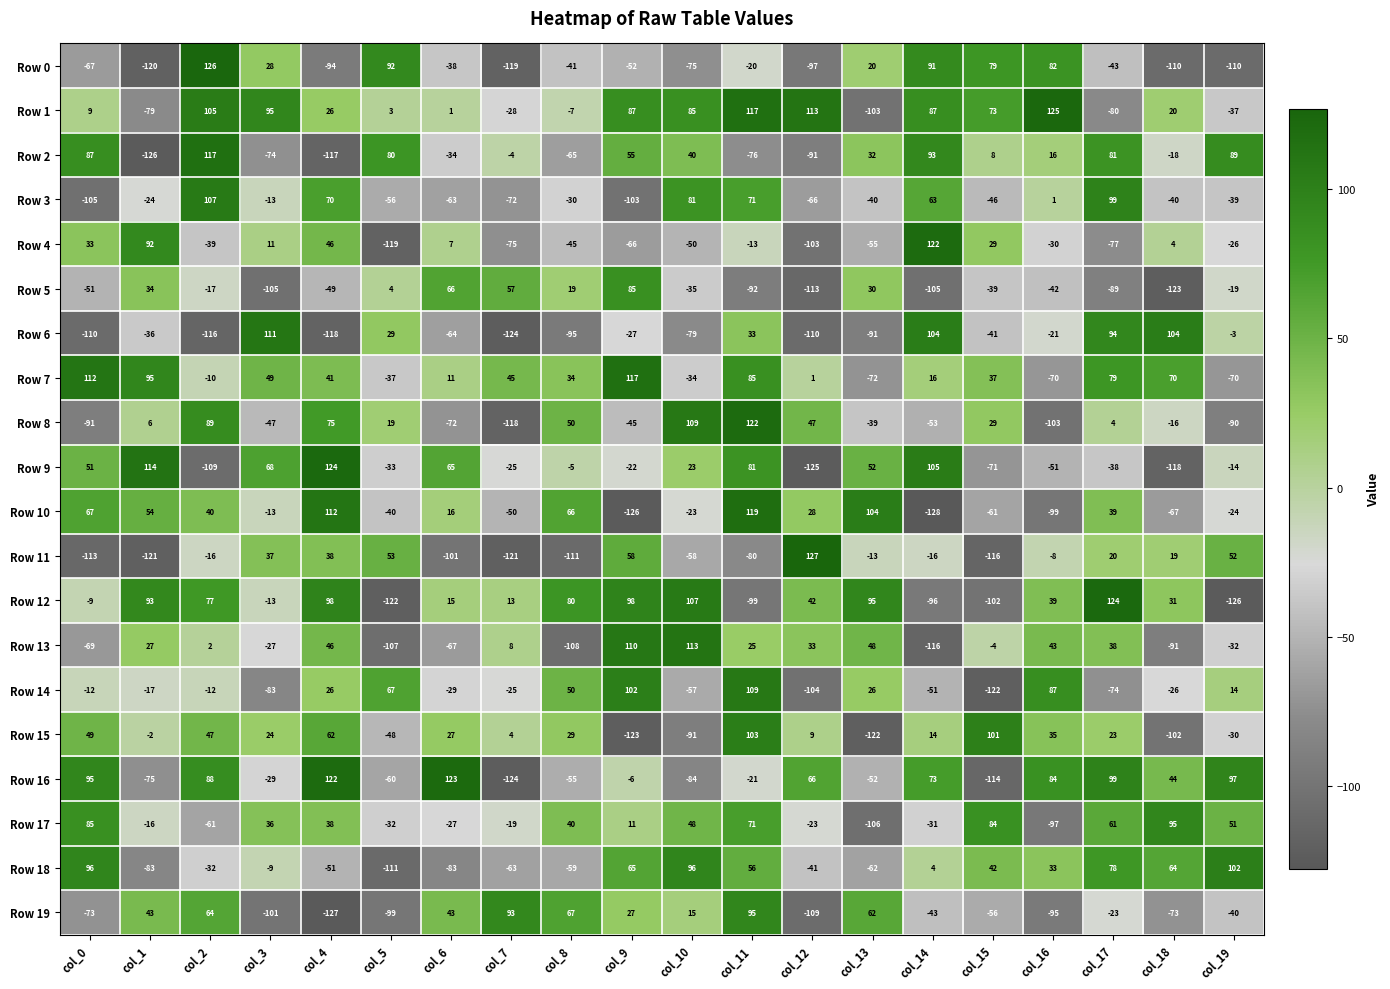

Rank the series at col_2 from highest to lowest value.

Row 0, Row 2, Row 3, Row 1, Row 8, Row 16, Row 12, Row 19, Row 15, Row 10, Row 13, Row 7, Row 14, Row 11, Row 5, Row 18, Row 4, Row 17, Row 9, Row 6